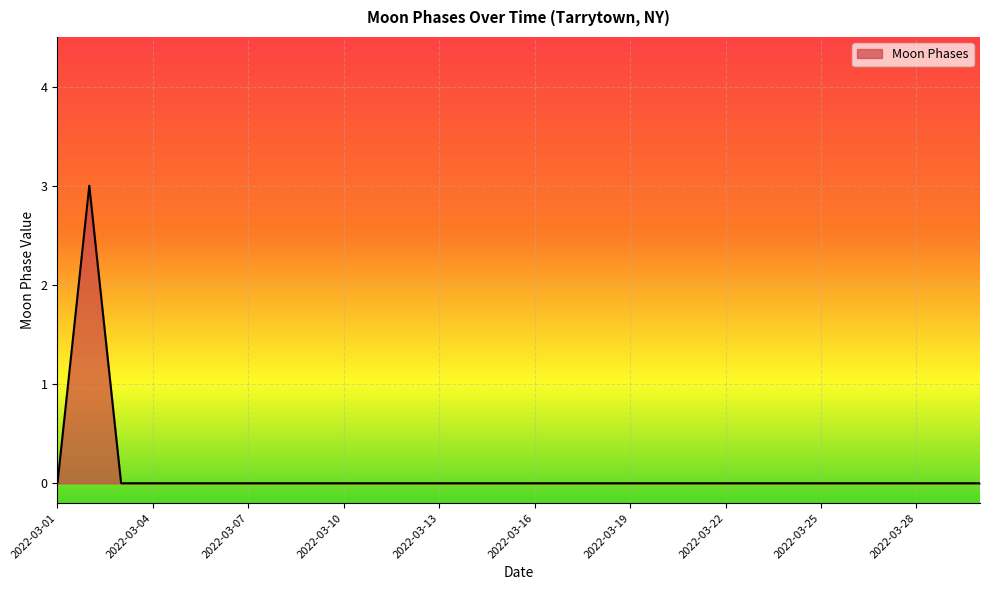

What is the difference between the maximum and minimum values?

3